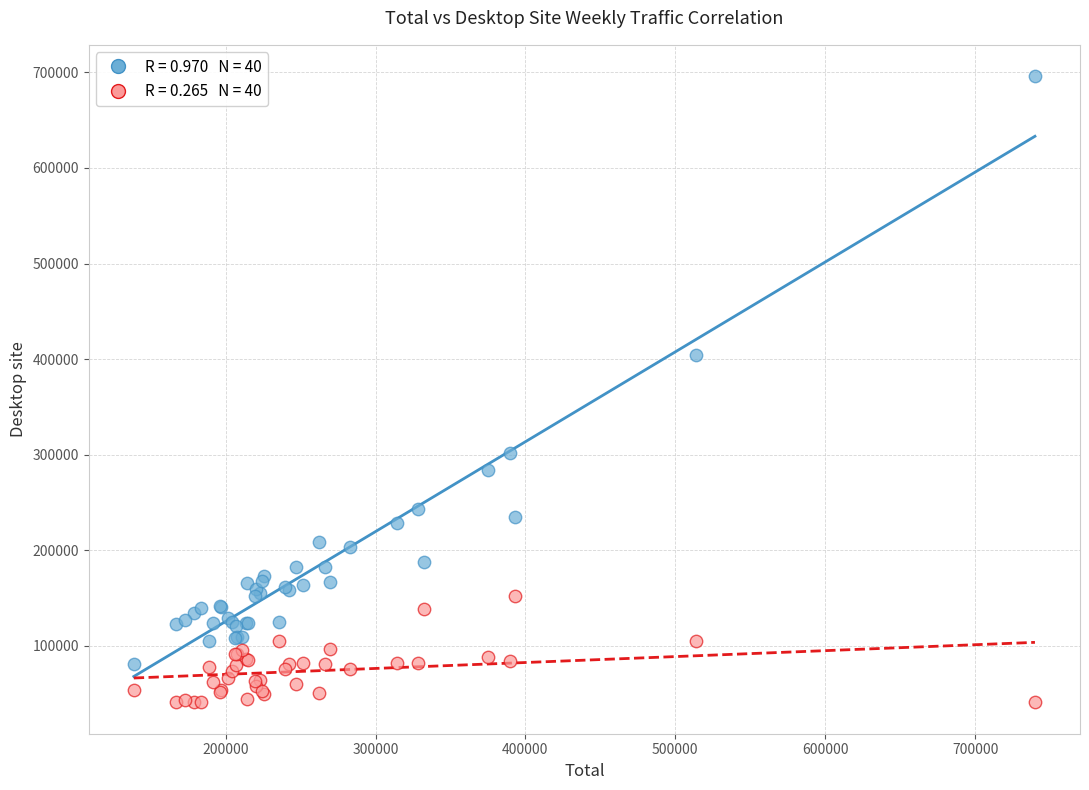

Across all series, what Y value is closest to 368396?

404723